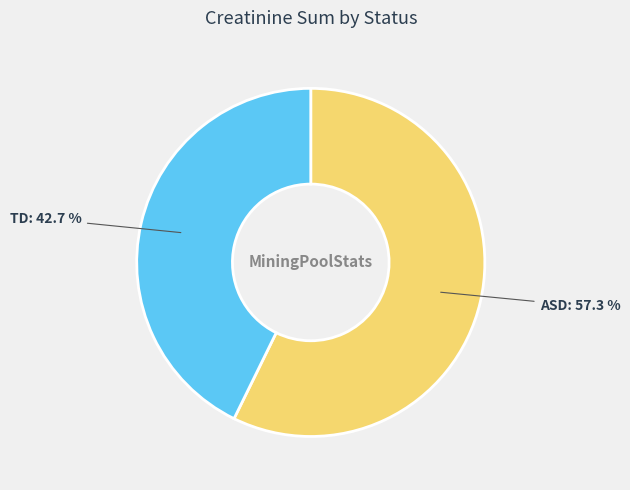

Is there a majority slice in this chart?

Yes